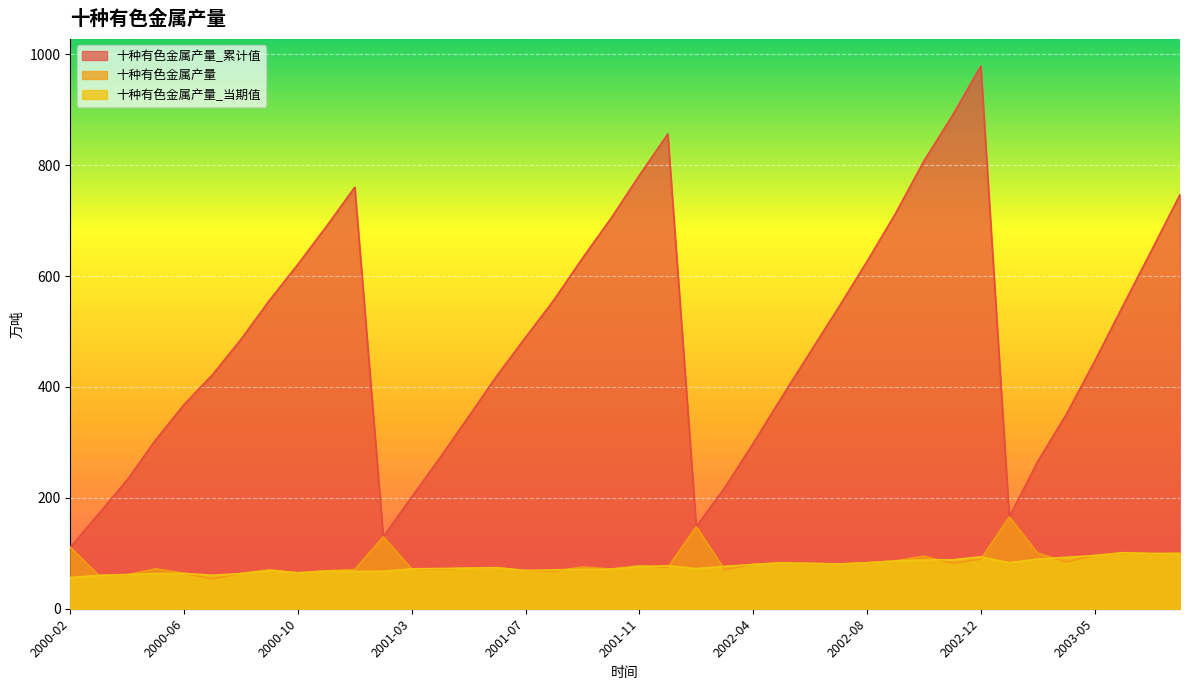

Between 2000-12 and 2001-06, which series saw the biggest shift?

十种有色金属产量_累计值